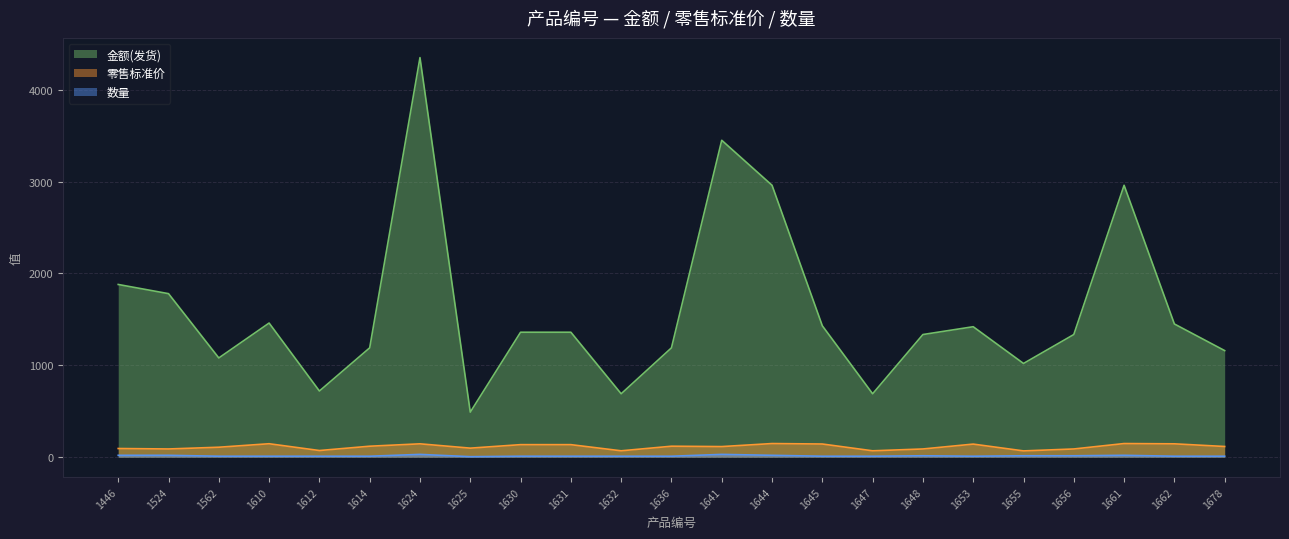

Read the 数量 value at 1612.

10